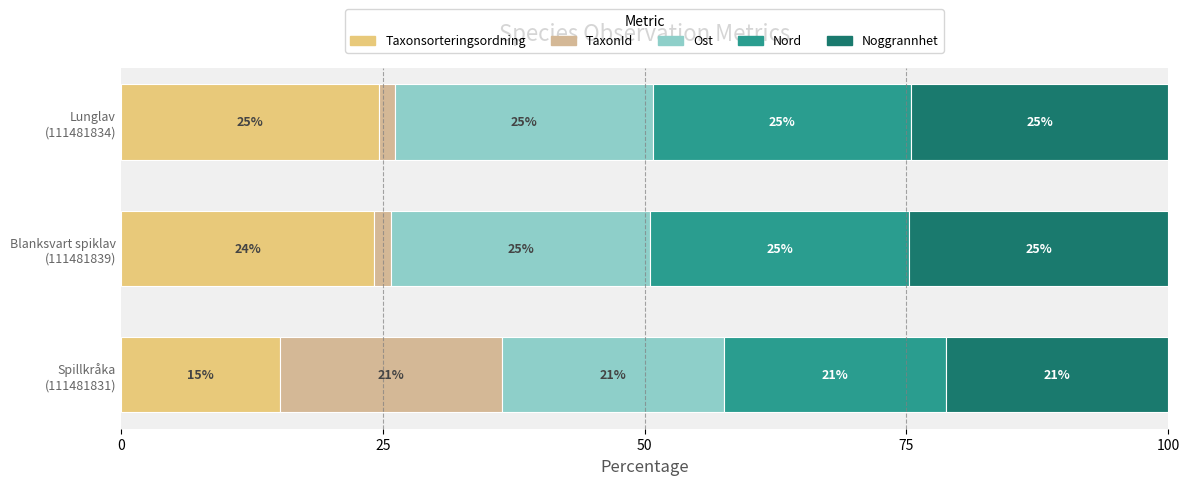

What is the value of the Ost bar at the 3rd from the left?

24.6